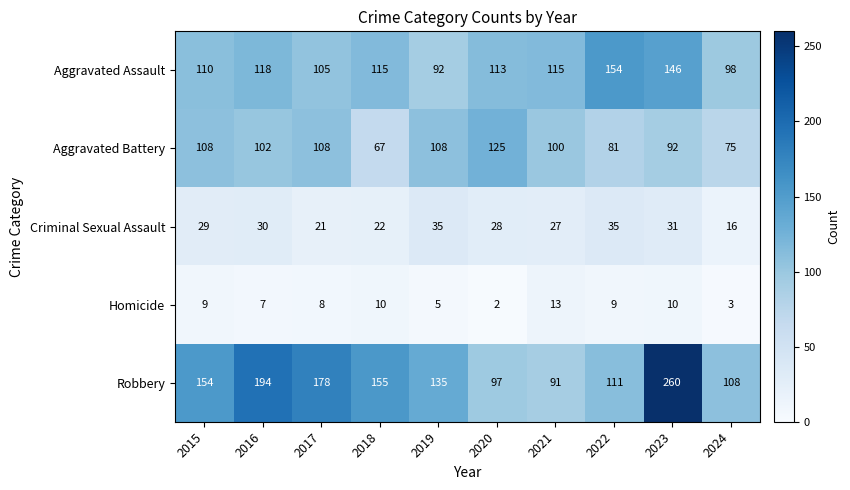

Which series has the largest total across all categories?

Robbery